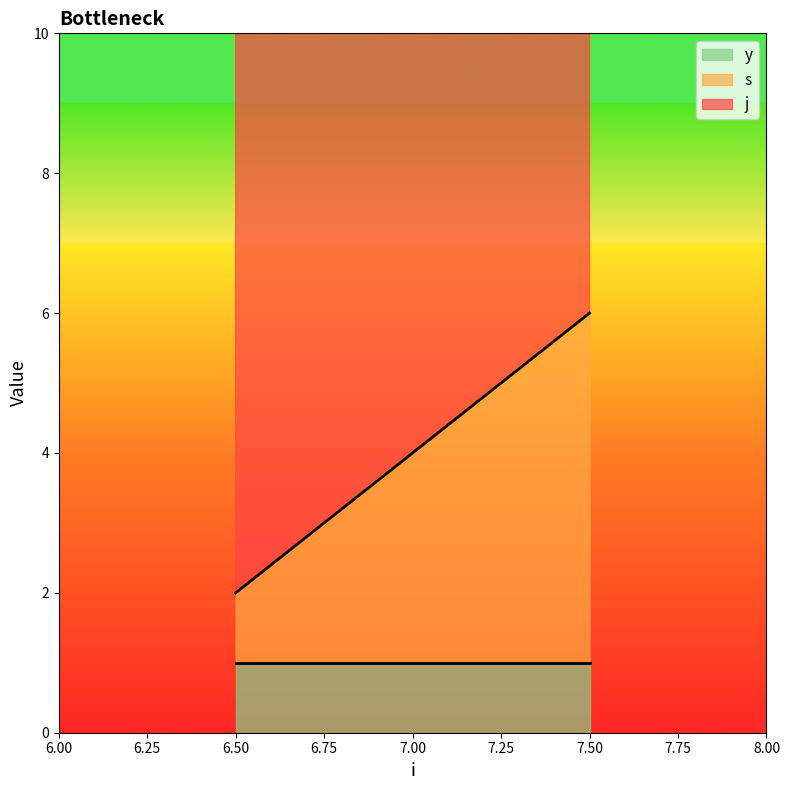

What is the total value across all series at 7?

11